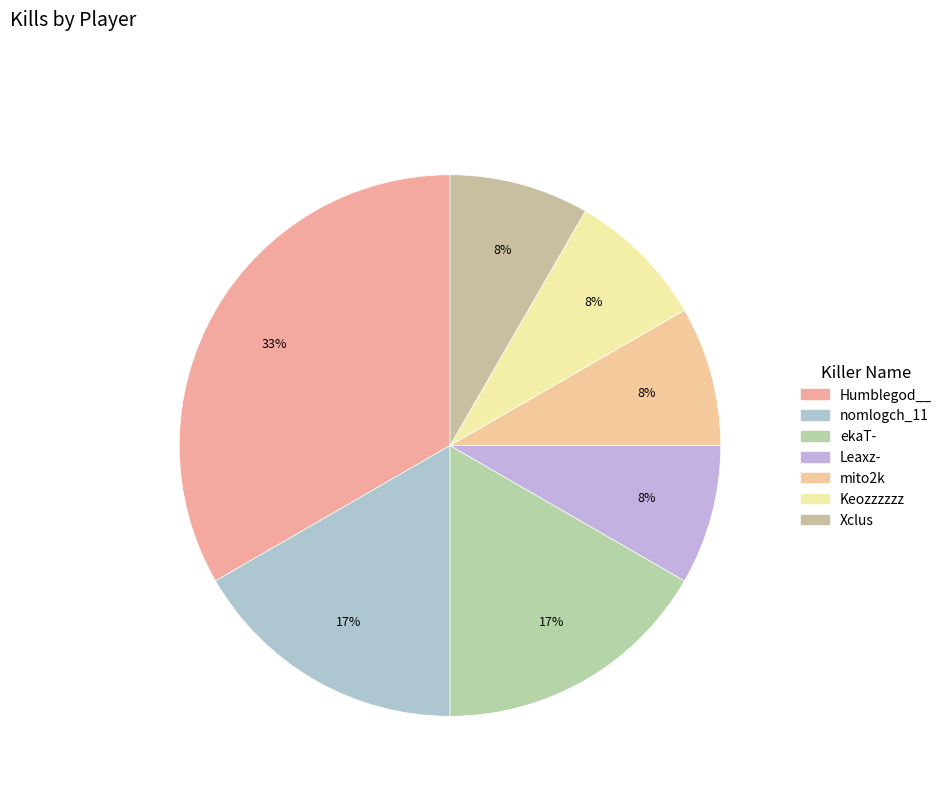

Which category has the smallest portion of the pie?

Leaxz-